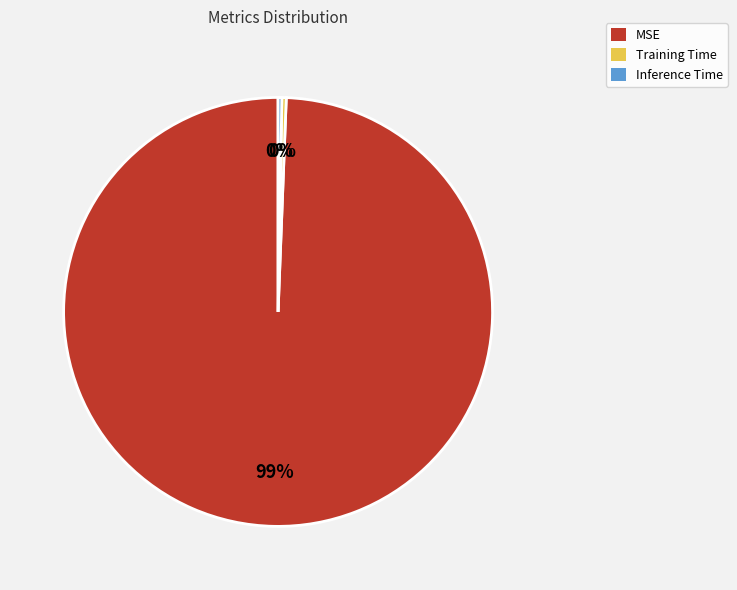

Which category has the biggest portion of the pie?

MSE